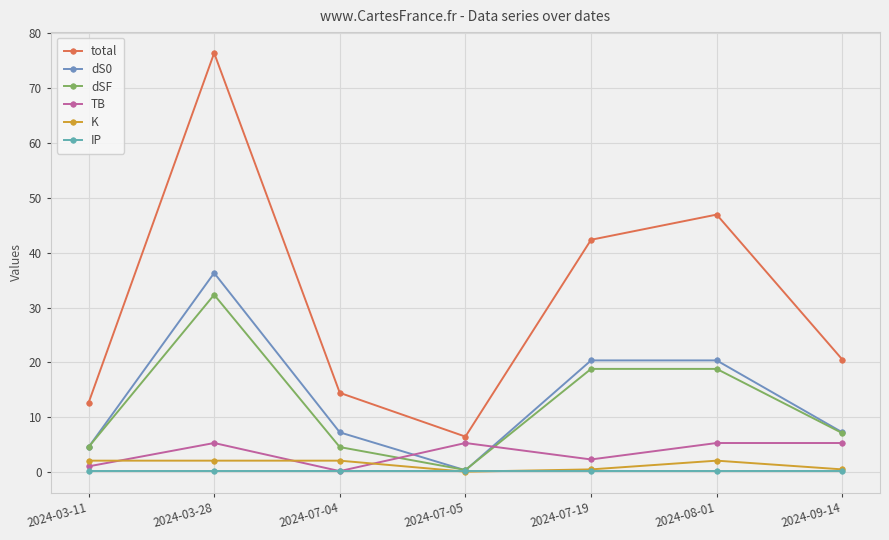

Where is the first local minimum for total?

2024-07-05